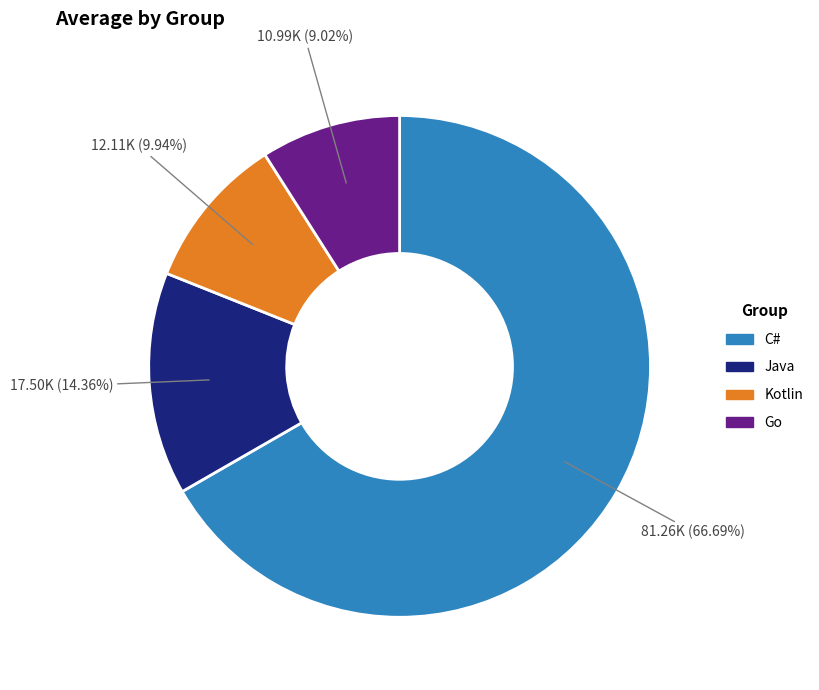

The C# slice represents 59% of the pie. True or false?

False